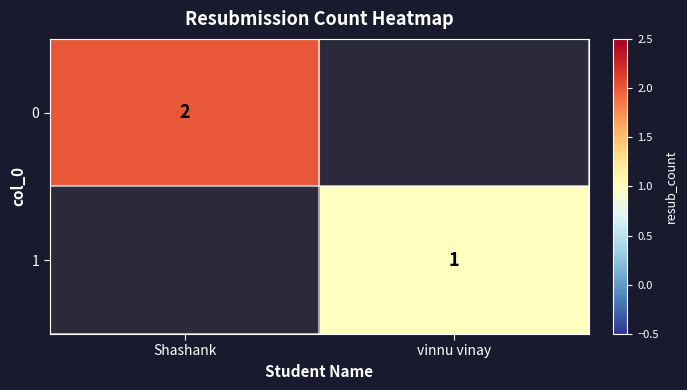

Is the value of 0 at Shashank greater than the value of 1 at vinnu vinay?

Yes